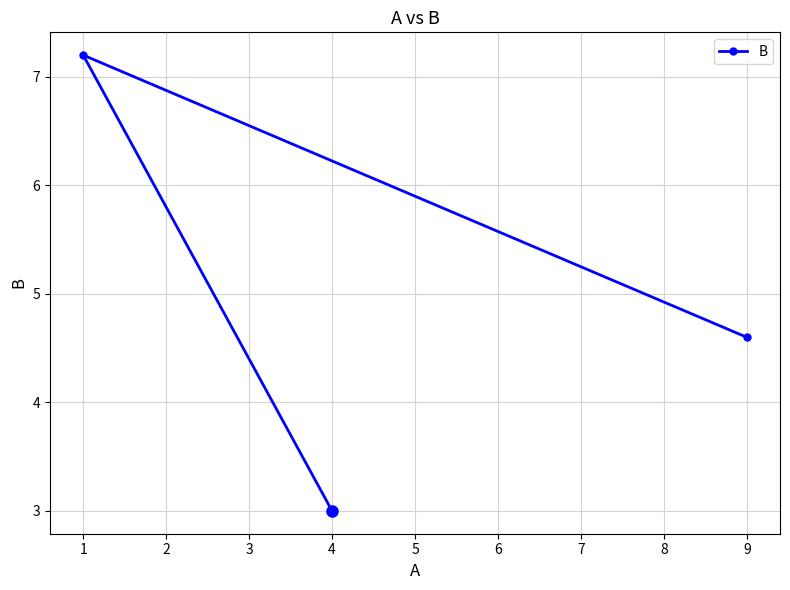

The value at 1 is 7.2. True or false?

True